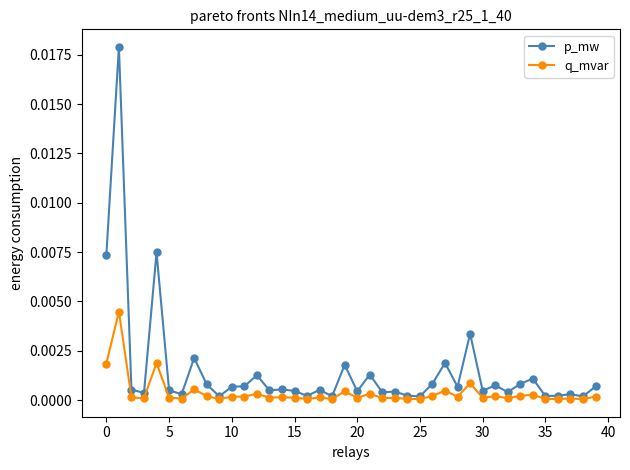

Rank the series by their average value, from lowest to highest.

q_mvar, p_mw